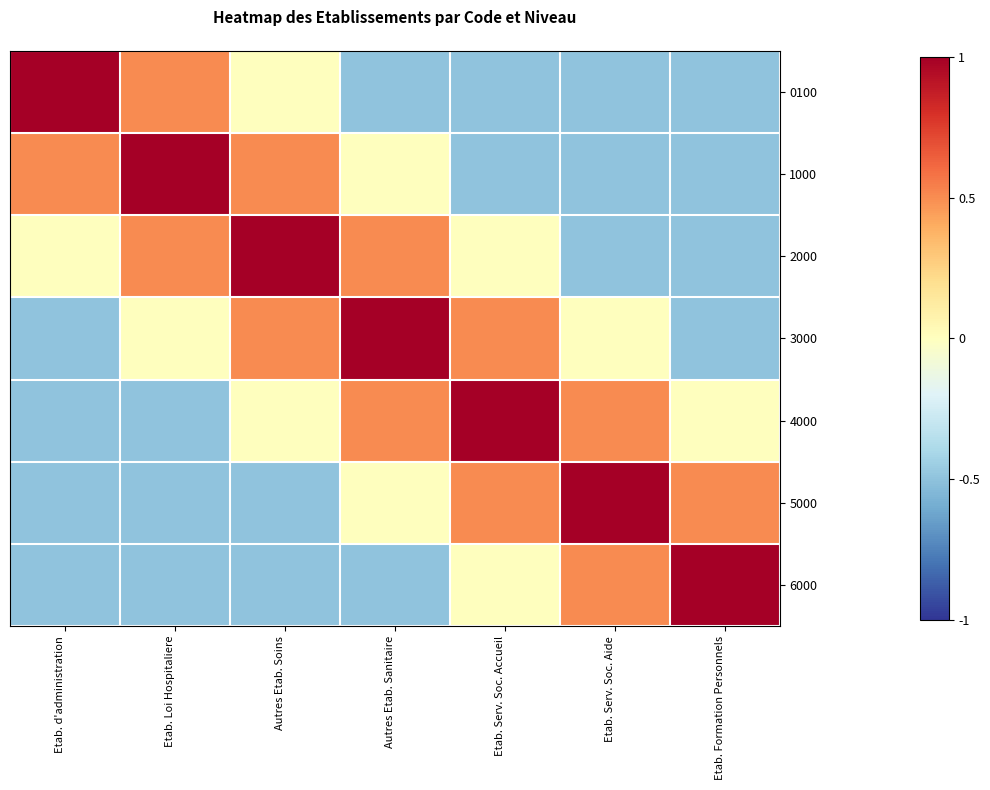

At Etab. Loi Hospitaliere, list the series in order from largest to smallest.

1000, 0100, 2000, 3000, 4000, 5000, 6000